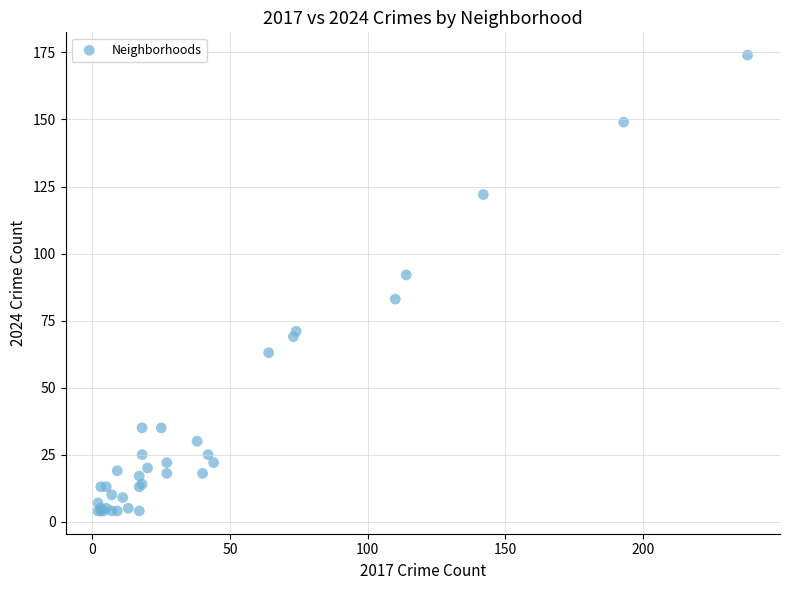

What Y value in the scatter plot is closest to 89?

92